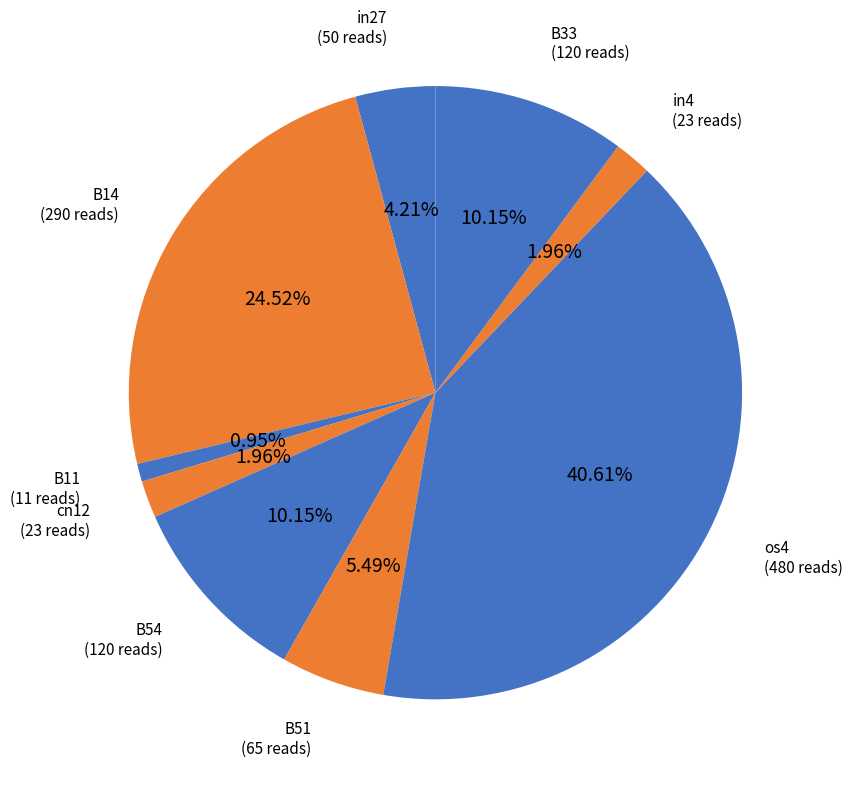

To the nearest percent, what portion does os4 represent?

41%